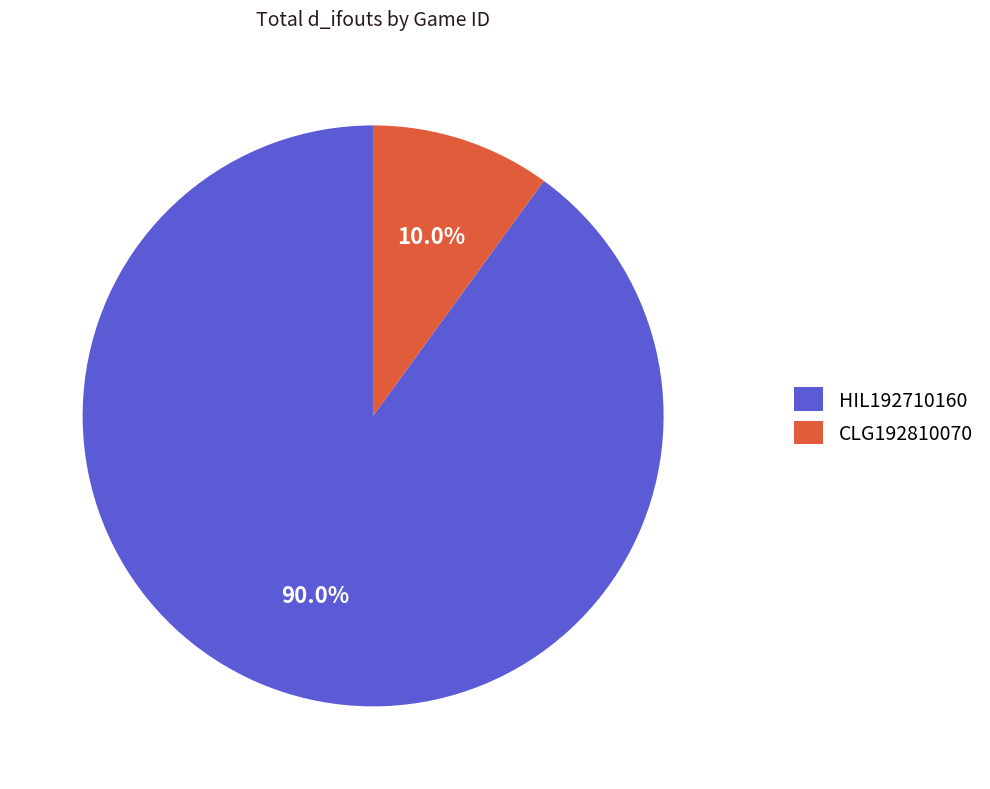

True or false: HIL192710160 accounts for 77% of the total.

False